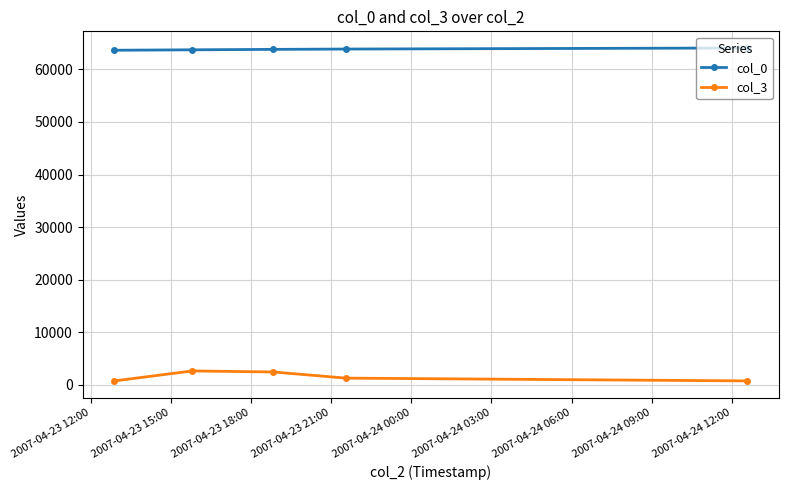

What is the value of the col_0 point at the 4th from the left?

63867